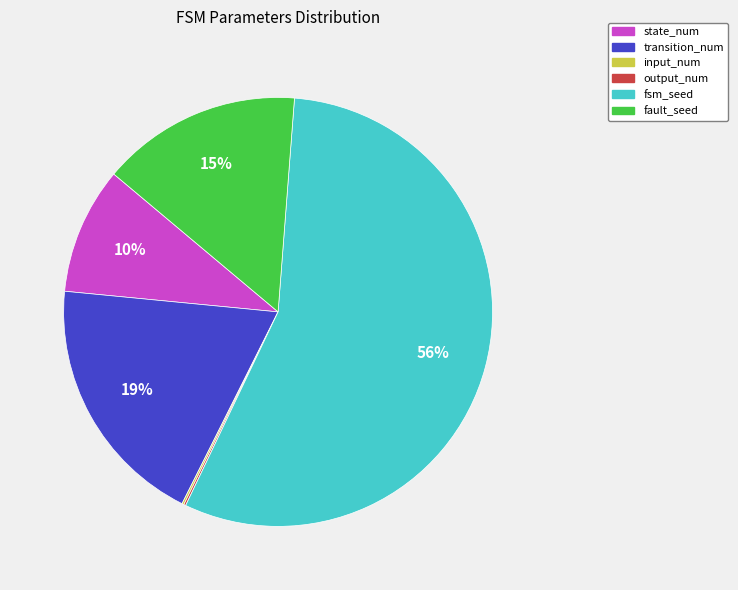

Approximately how many times larger is the value at transition_num compared to fault_seed?

1.3